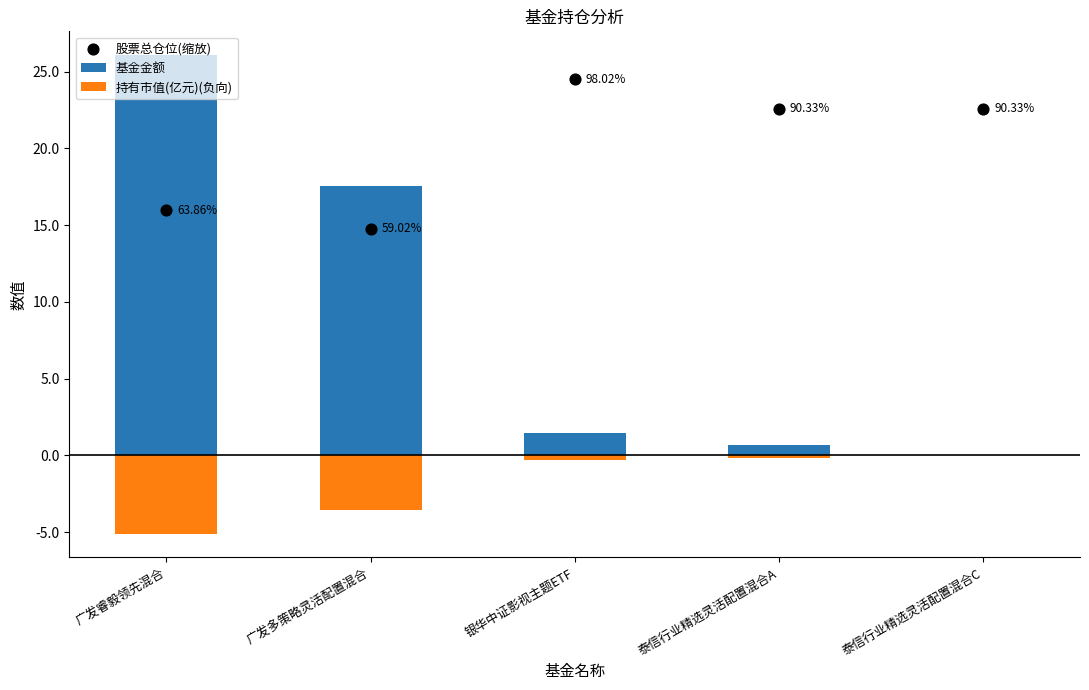

Which series contains the highest Y value?

基金金额